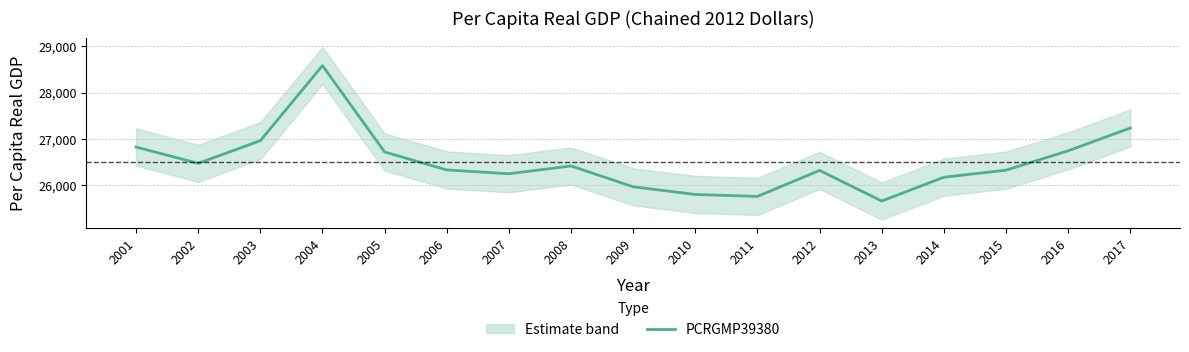

True or false: there are more than 1 points higher than both neighbors.

True